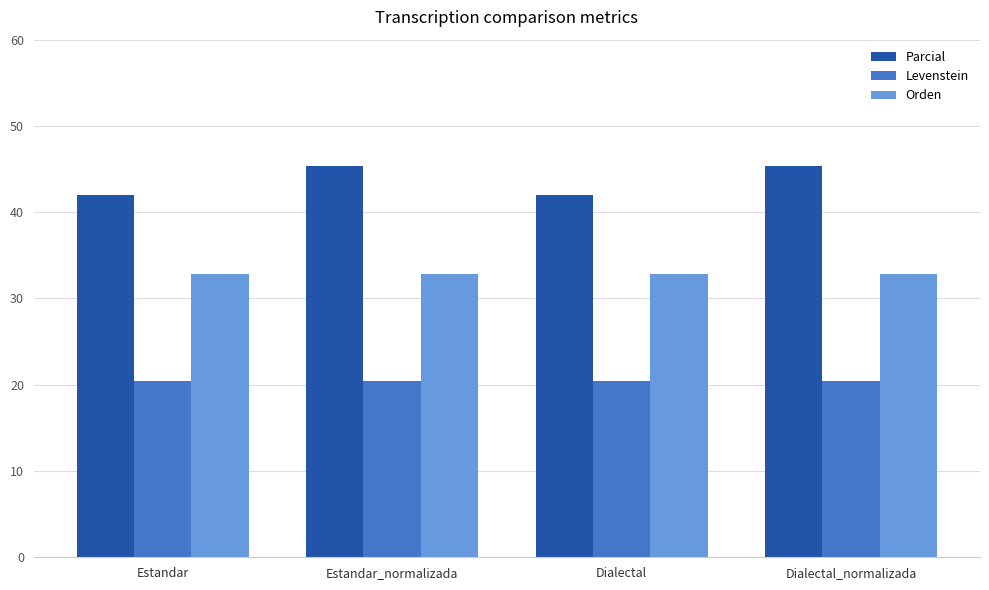

What is the total value across all series at Dialectal_normalizada?

98.6